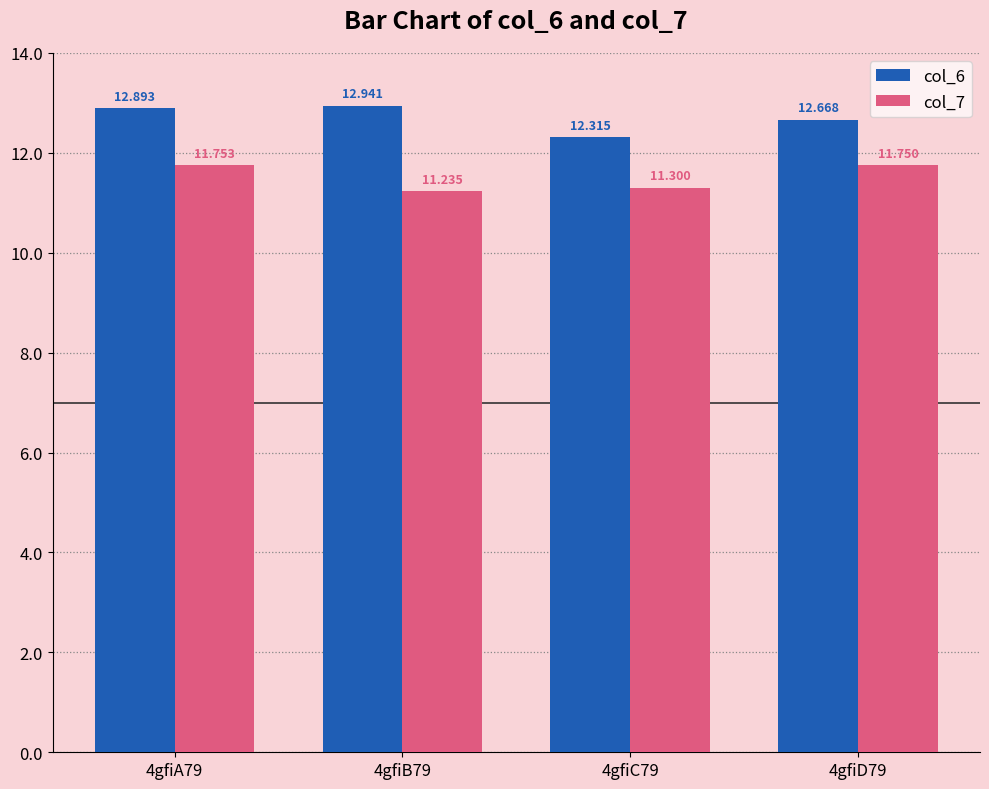

Reading right to left, extract all data points from this chart.

col_6: 12.7	12.3	12.9	12.9
col_7: 11.8	11.3	11.2	11.8